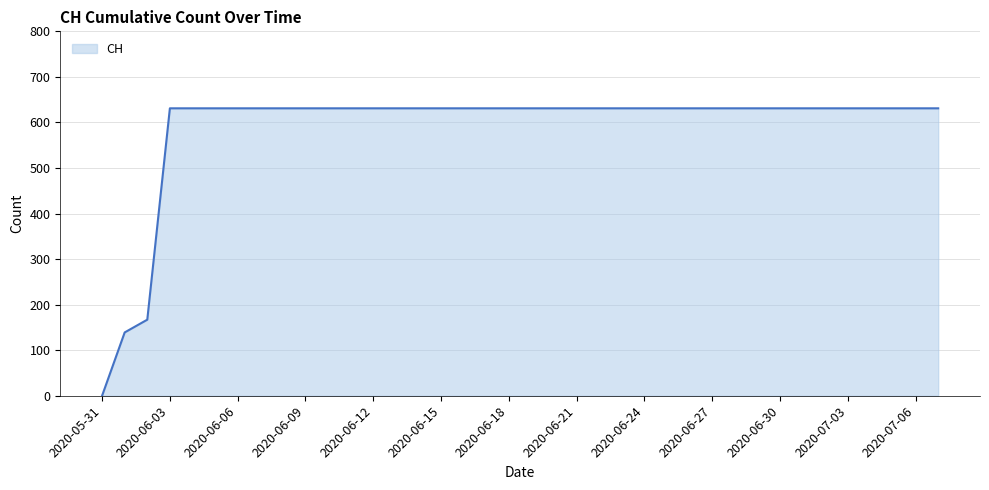

What is the greatest value displayed?

631